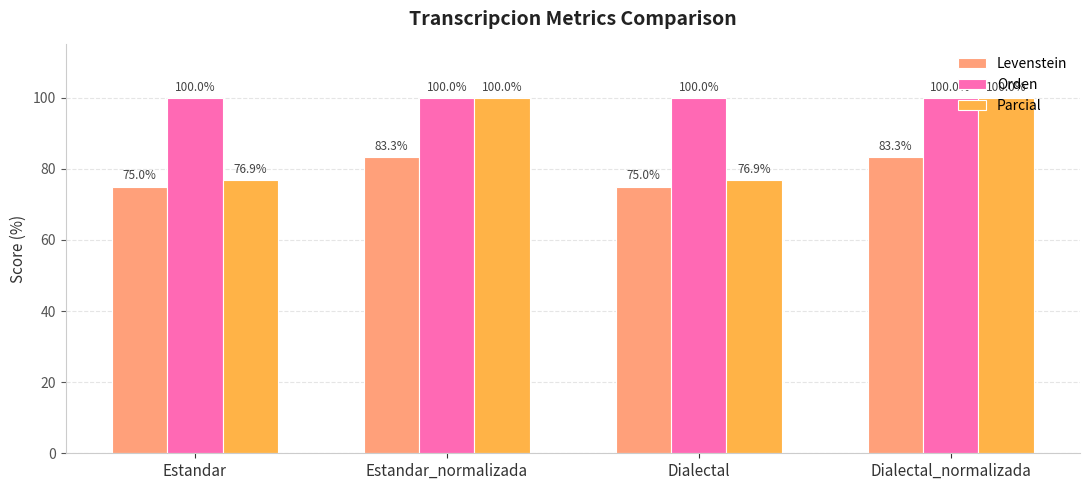

How many bars are there in total?

12